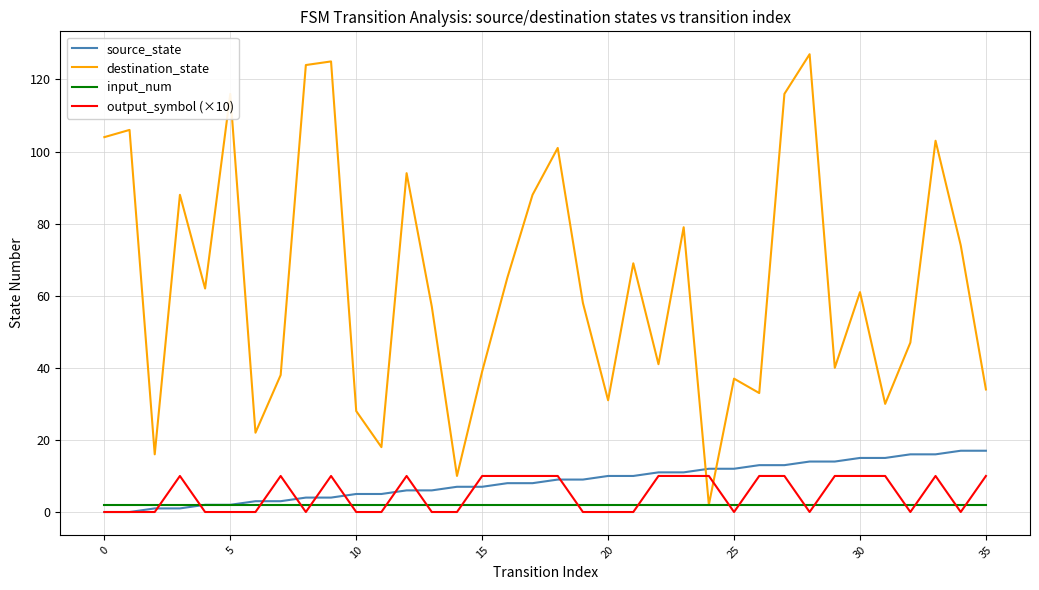

What is the maximum value shown in the chart?

127